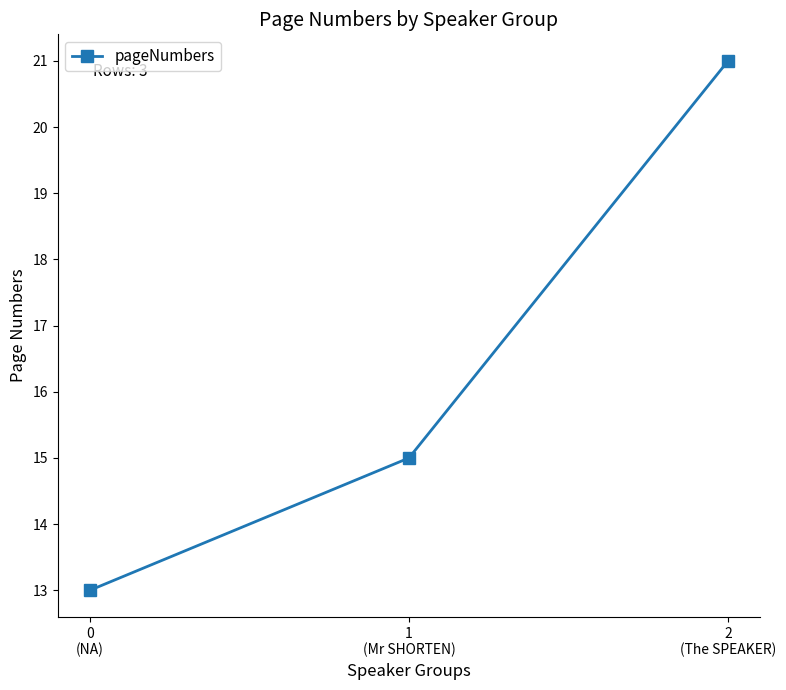

What is the smallest value displayed?

13